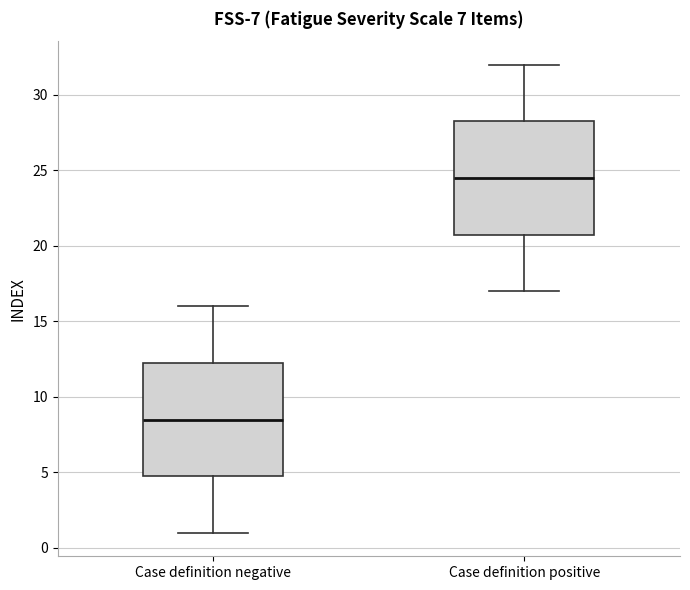

Which box has the highest median line?

Case definition positive